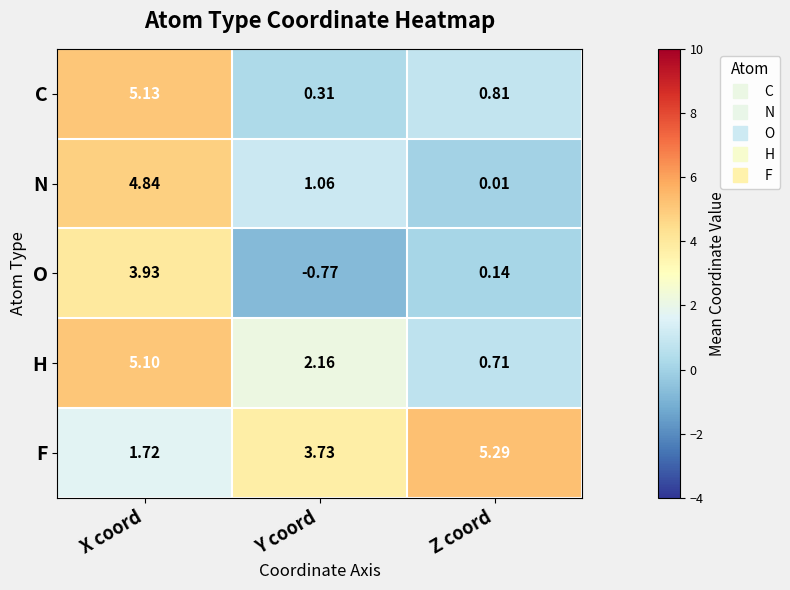

What is the total value across all series at X coord?

20.7